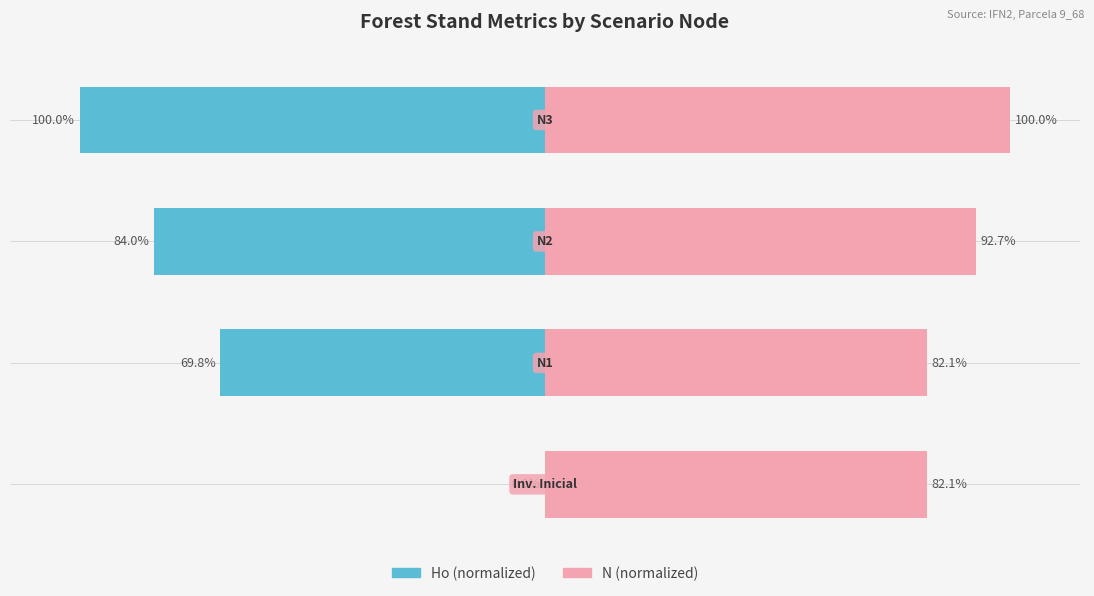

How many bars are there in each group?

2